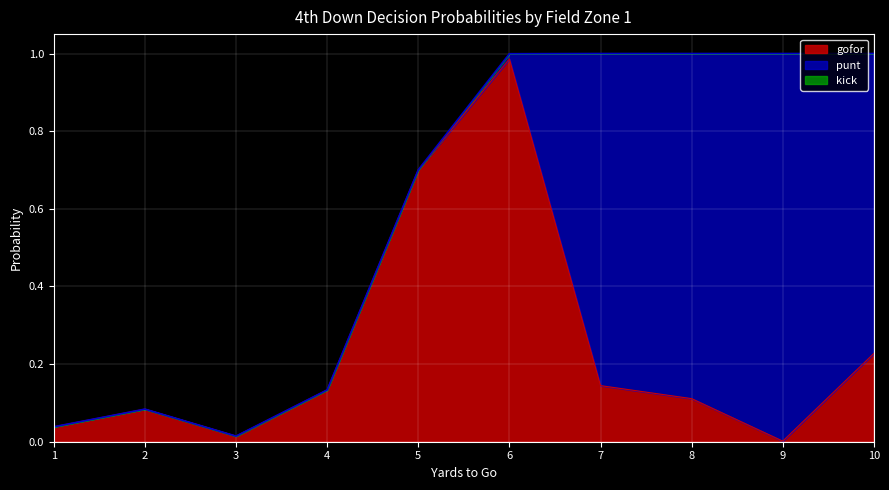

Reading left to right, extract all data points from this chart.

gofor: 0.0	0.1	0.0	0.1	0.7	1.0	0.1	0.1	0.0	0.2
punt: 0.0	0.0	0.0	0.0	0.0	0.0	0.9	0.9	1.0	0.8
kick: 0.0	0.0	0.0	0.0	0.0	0.0	0.0	0.0	0.0	0.0